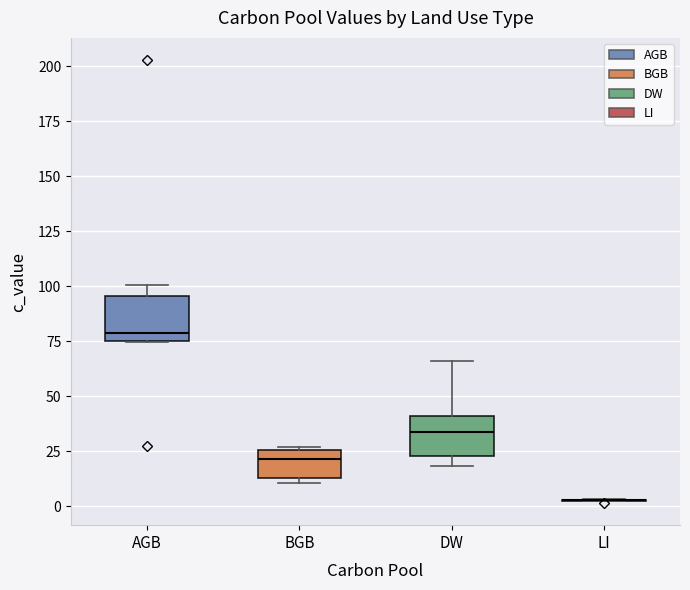

Reading left to right, transcribe this box plot: for each box, give where its median line is, the range the box spans, and where its two whiskers end, as read against the y-axis. The values are not printed on the chart, so give them approximately, as read against the axis.

AGB: median 80, box 75 to 95, whiskers 75 to 100
BGB: median 20, box 15 to 25, whiskers 10 to 25
DW: median 35, box 25 to 40, whiskers 20 to 65
LI: box collapsed to a line at 5, whiskers 0 to 5